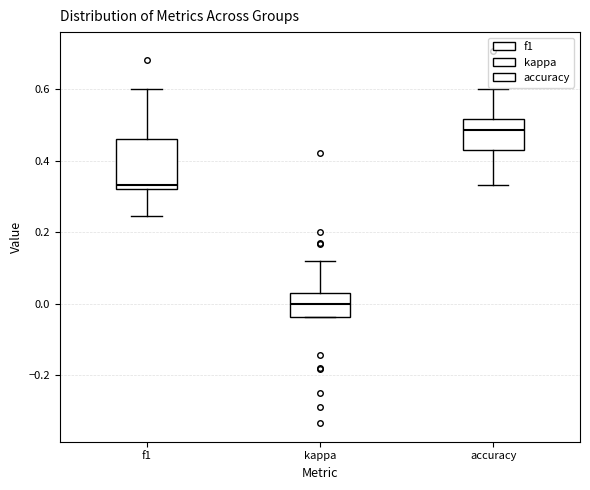

Which box has the lowest median line?

kappa